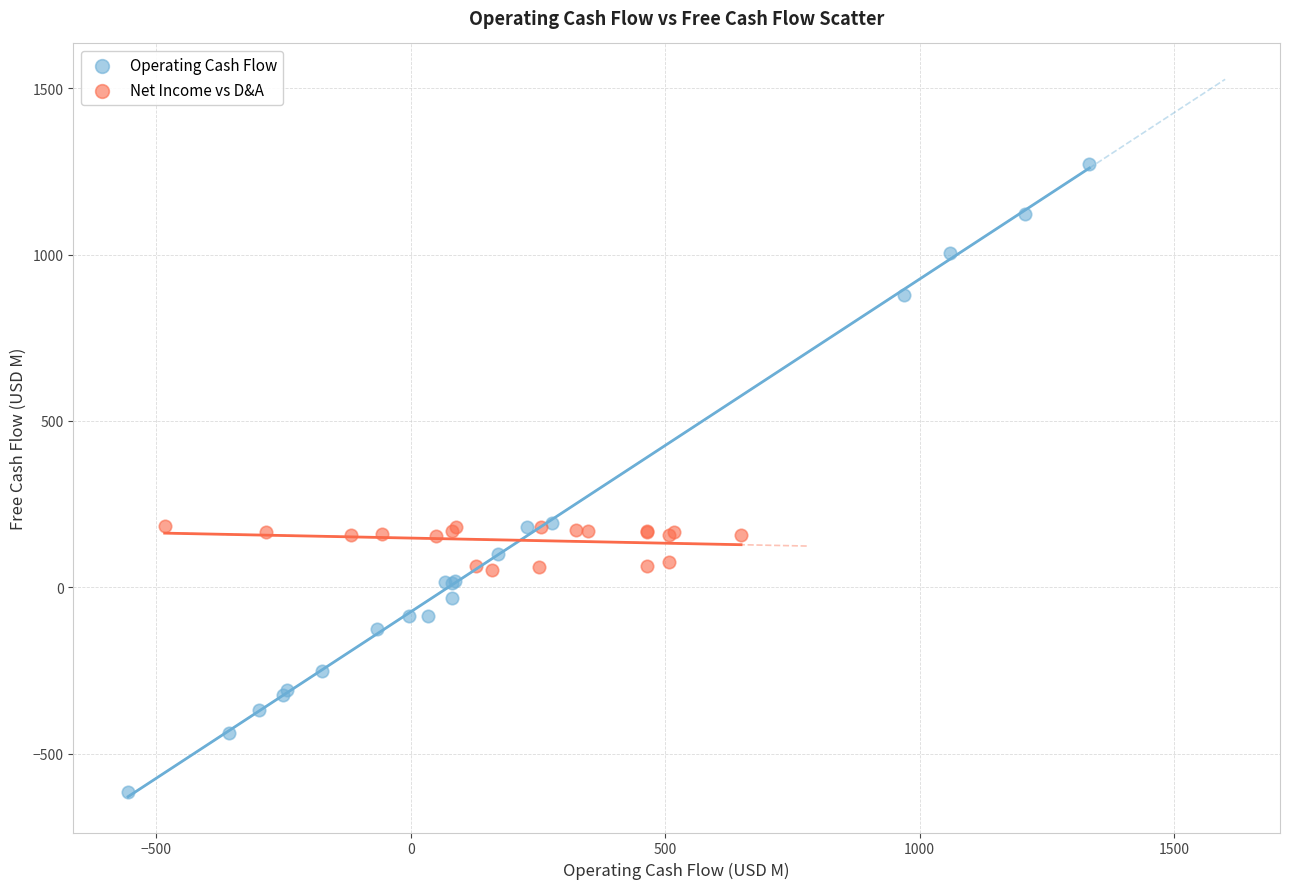

Which series contains the highest Y value?

Operating Cash Flow